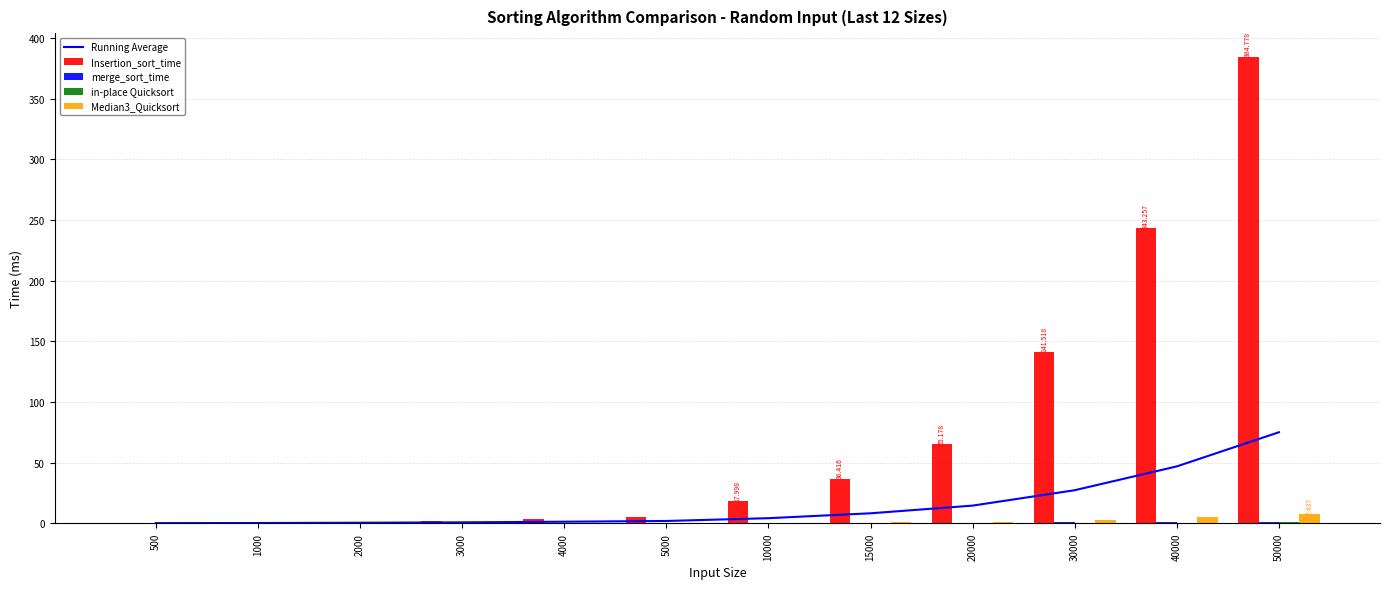

At which label is Median3_Quicksort closest to 3?

30000